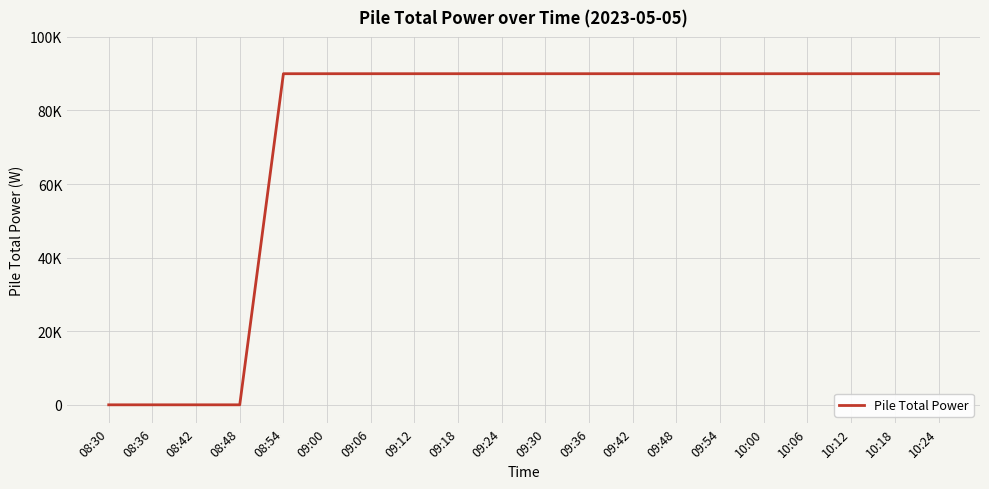

Does the chart display data point markers on the line(s)?

No